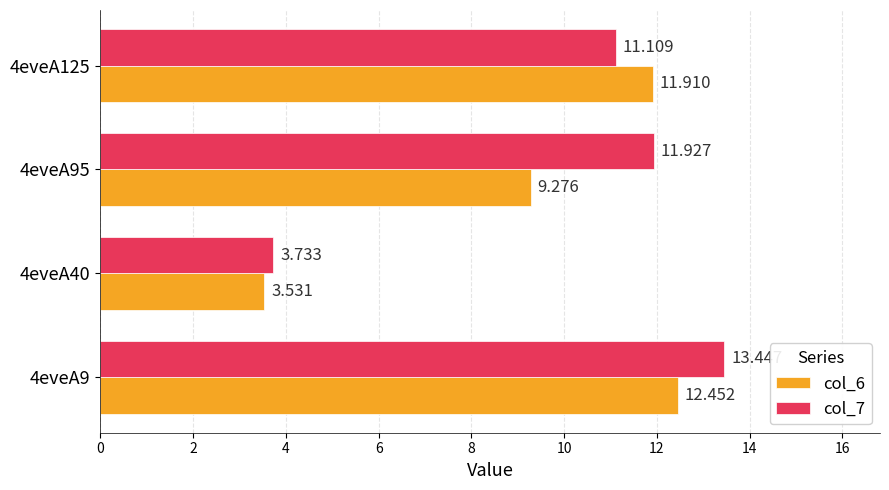

Is the value of col_7 at 4eveA9 greater than the value of col_6 at 4eveA125?

Yes